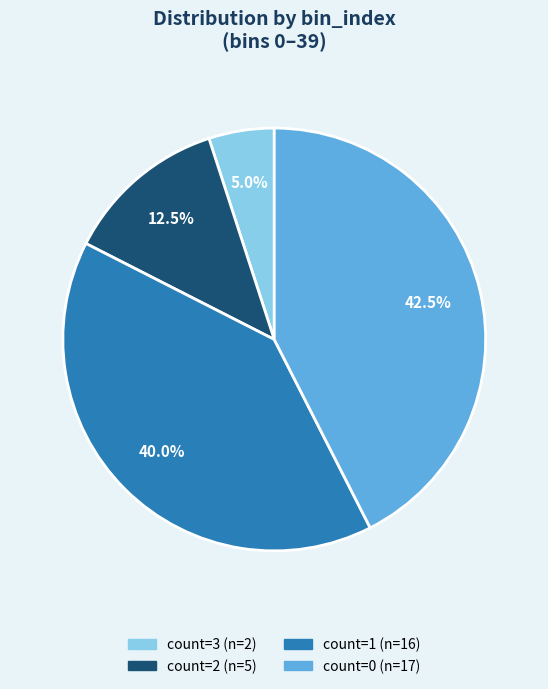

Does any single category account for the majority?

No